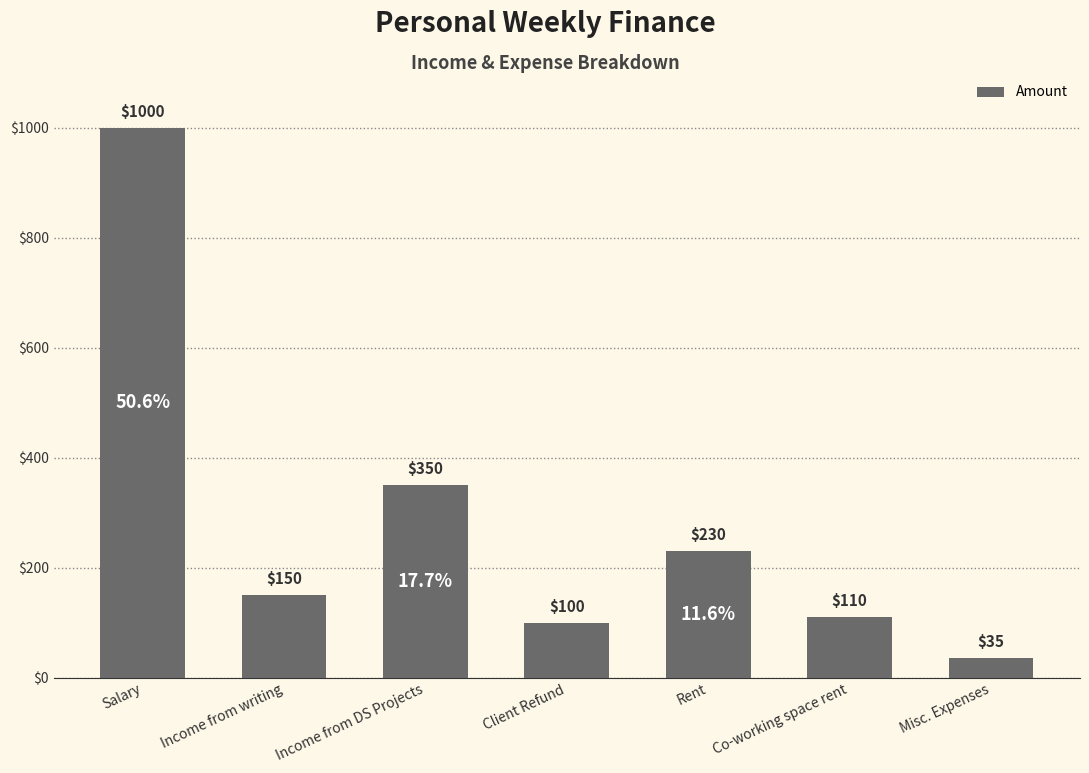

Rank the categories by value from highest to lowest.

Salary, Income from DS Projects, Rent, Income from writing, Co-working space rent, Client Refund, Misc. Expenses